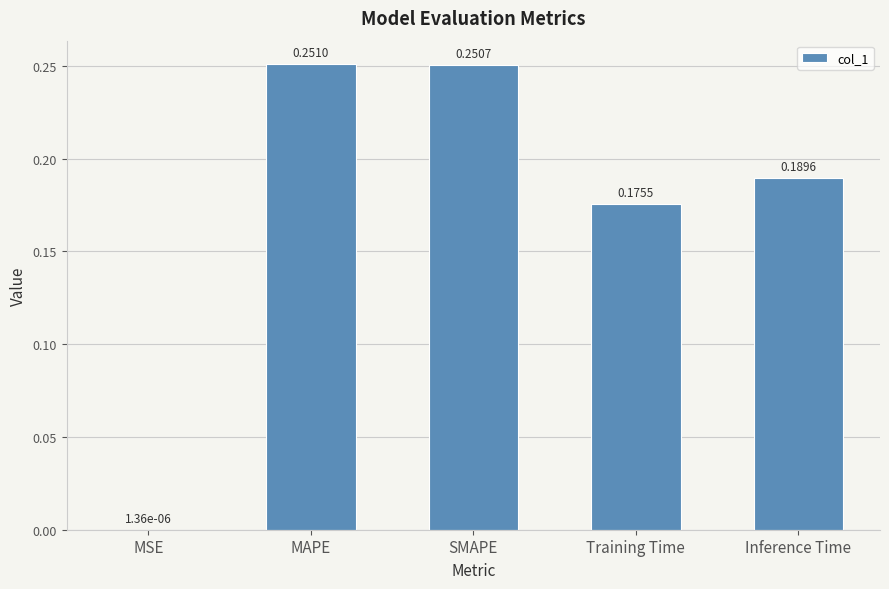

What is the sum of the values at Inference Time and SMAPE?

0.4